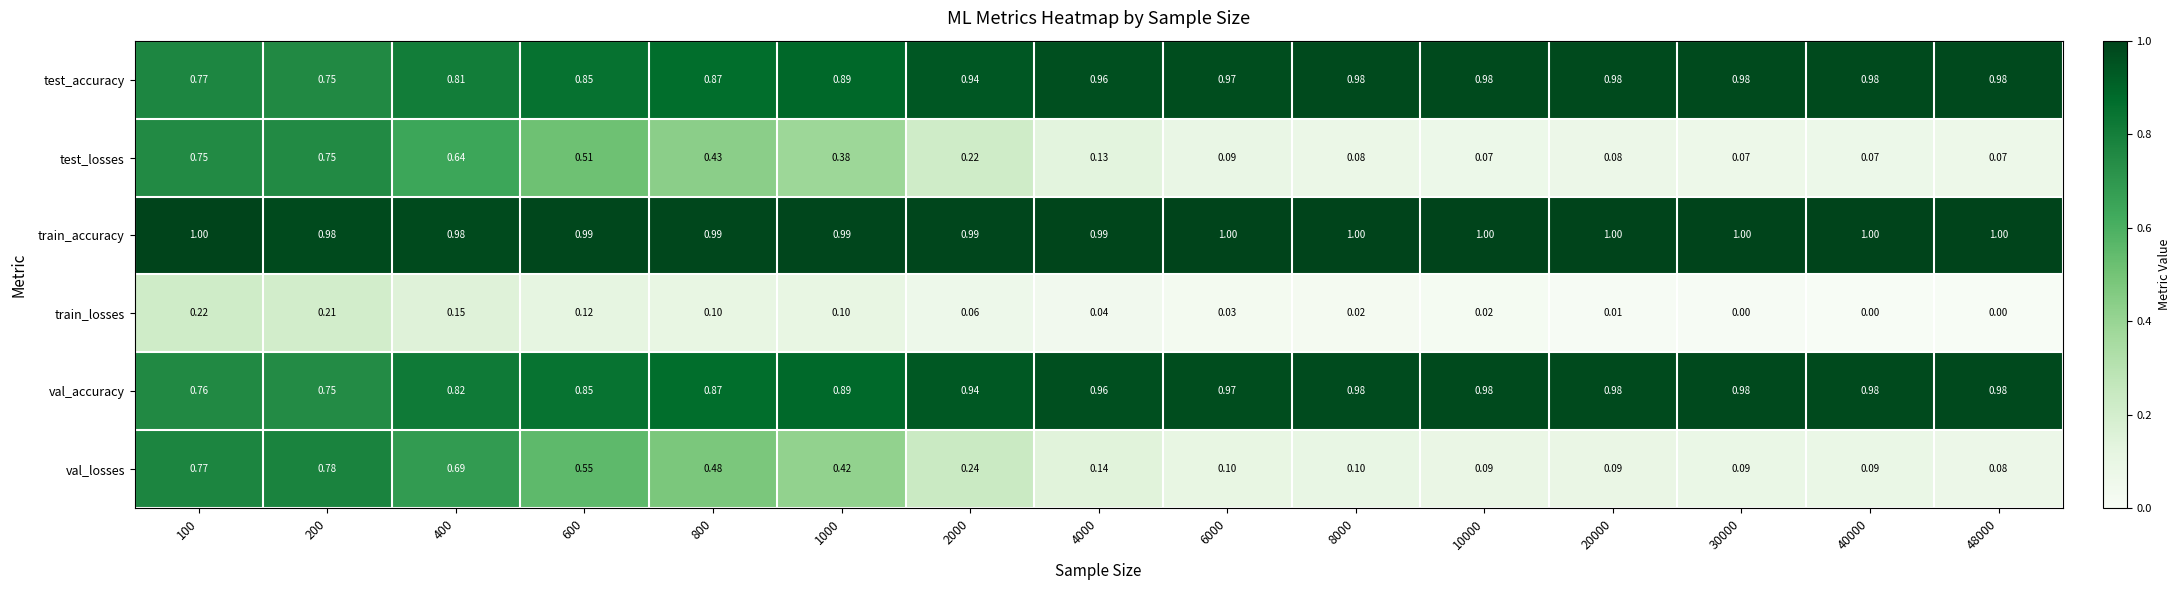

How many categories are shown in the chart?

15